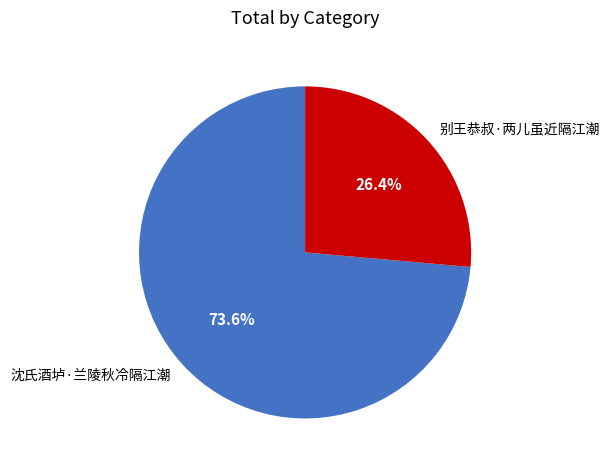

Between 别王恭叔·两儿虽近隔江潮 and 沈氏酒垆·兰陵秋冷隔江潮, which is larger?

沈氏酒垆·兰陵秋冷隔江潮